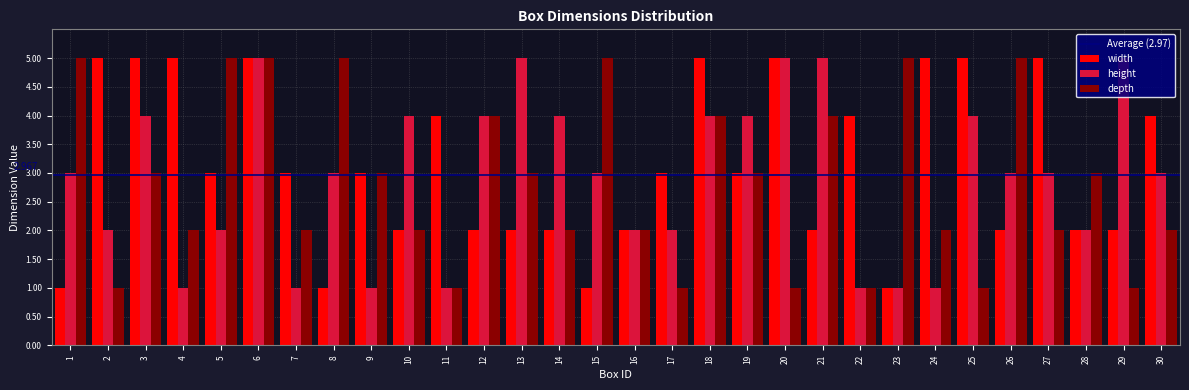

Which series changed the most between 10 and 20?

width